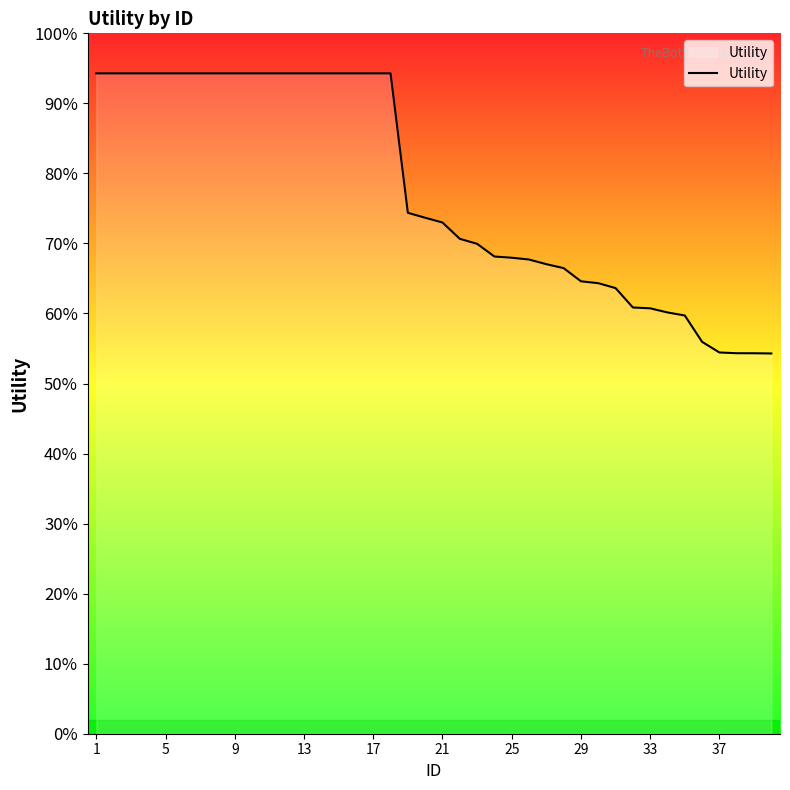

Does the chart have visible grid lines?

No